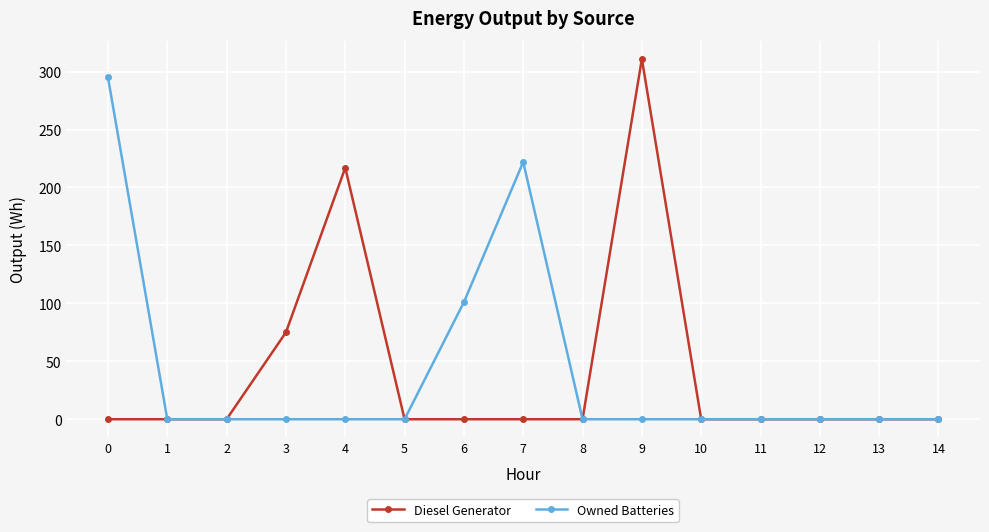

Count the number of data series in this chart.

2